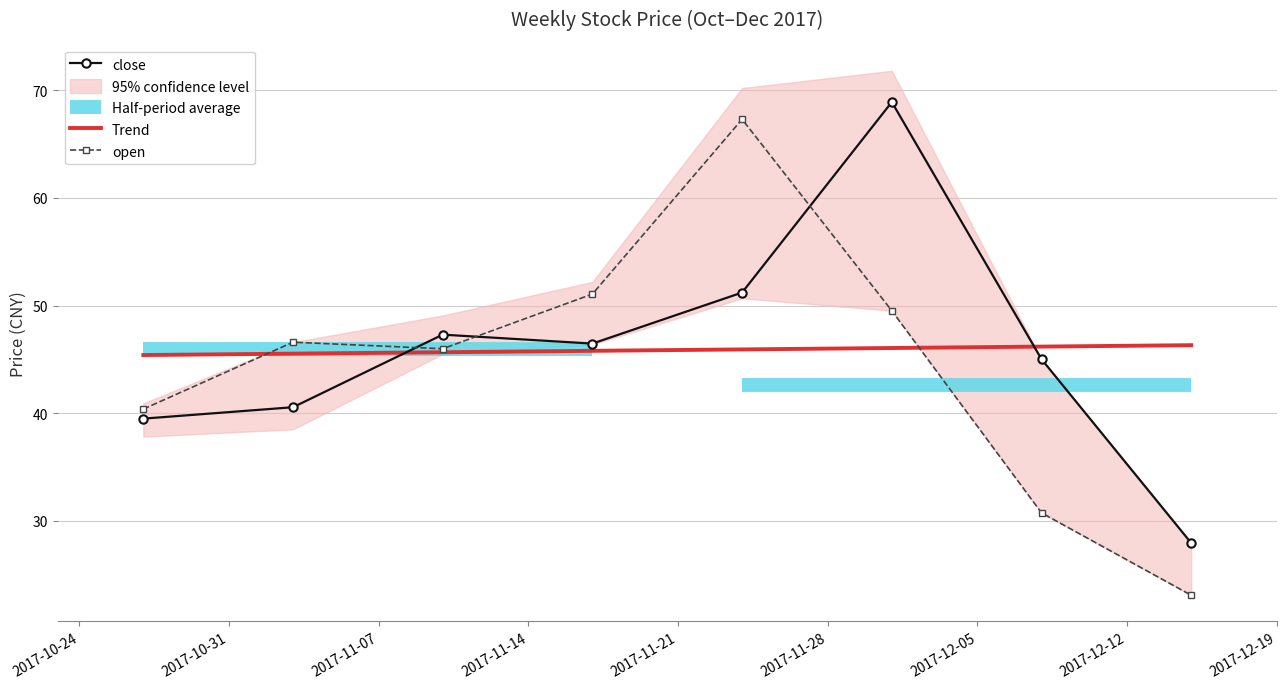

Read the open value at 2017-11-03.

46.6